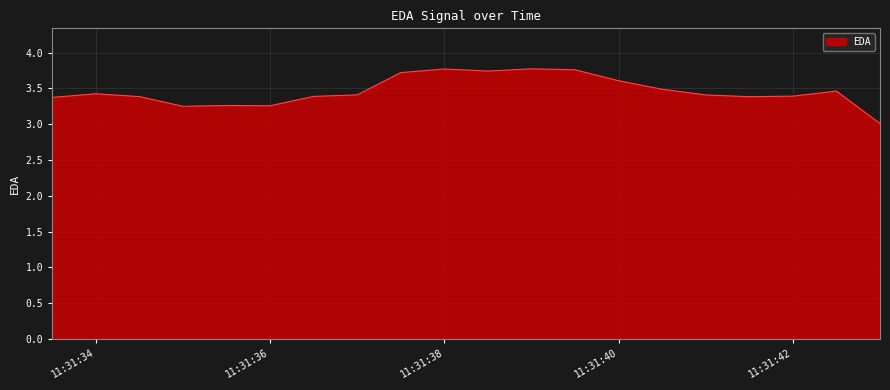

What is the difference between the maximum and minimum values?

0.8